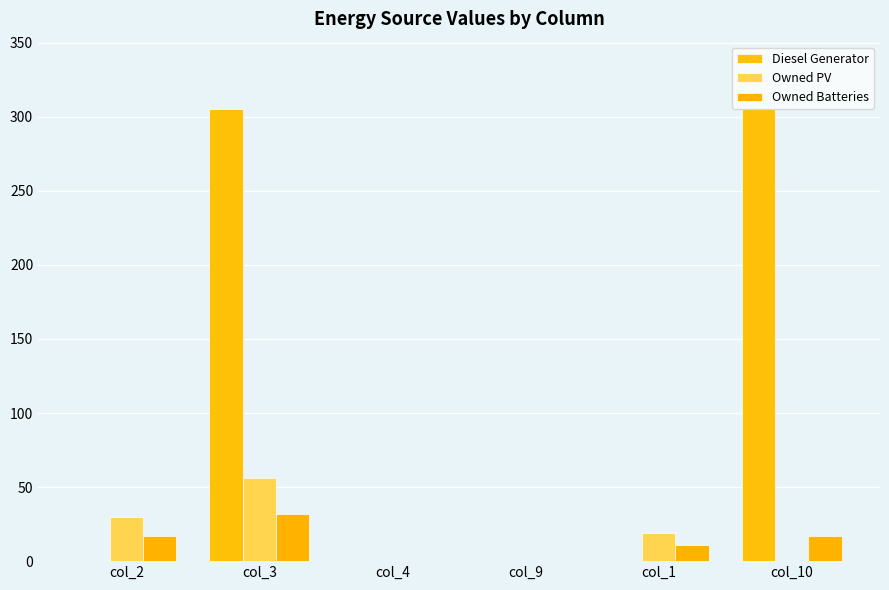

Count the number of categories in the chart.

6